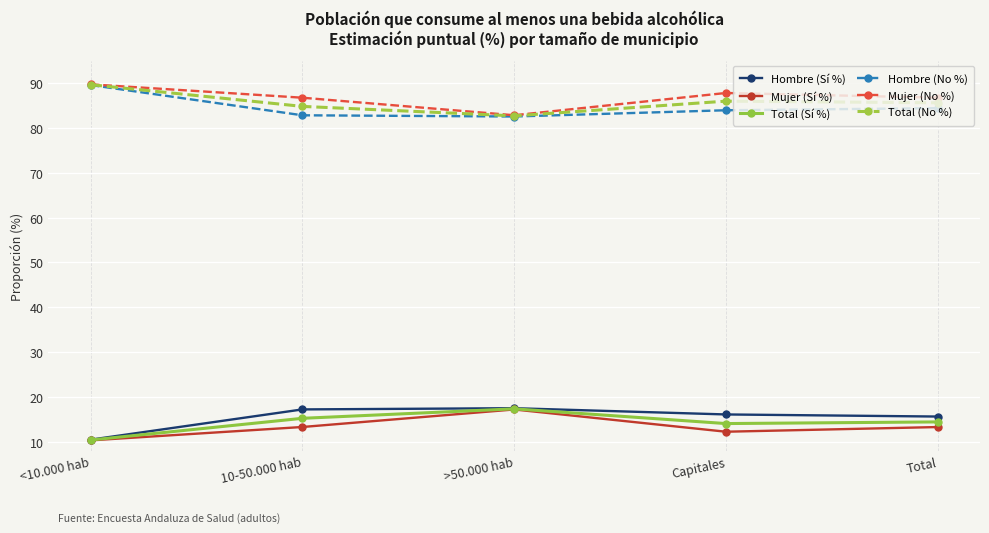

True or false: Hombre (Sí %) and Total (No %) cross at least once.

False